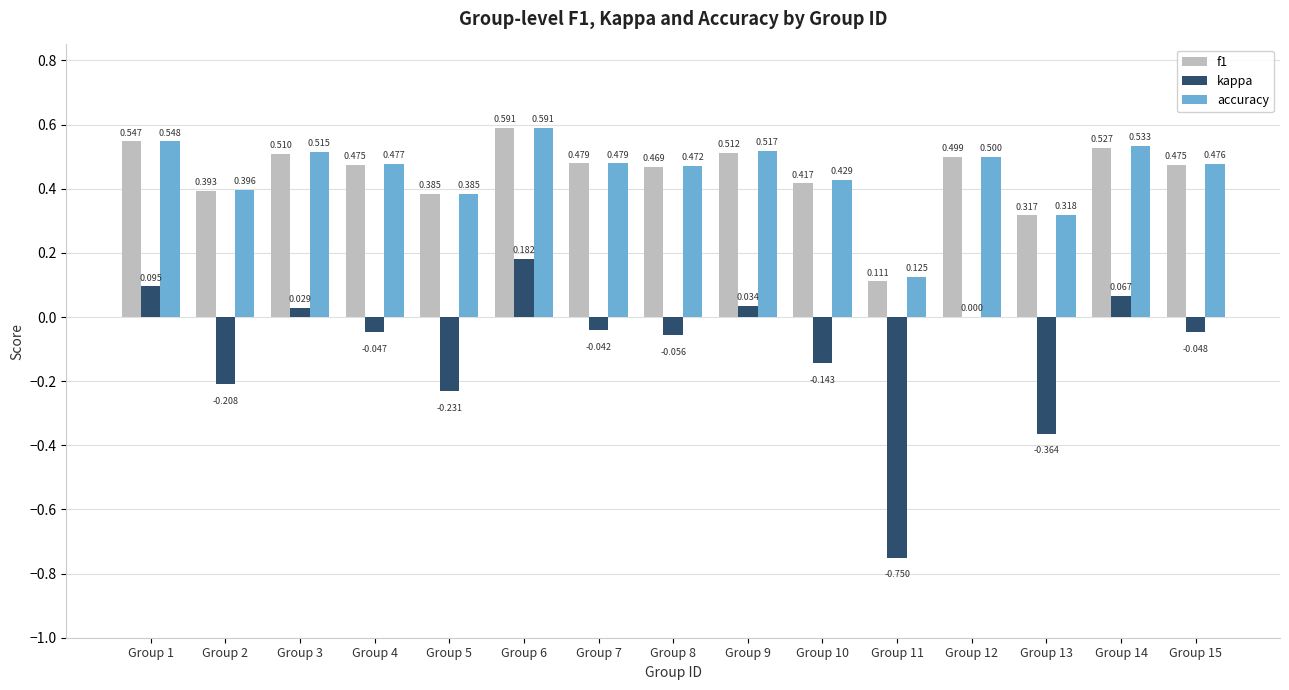

Is the value of accuracy at Group 4 greater than the value of kappa at Group 15?

Yes